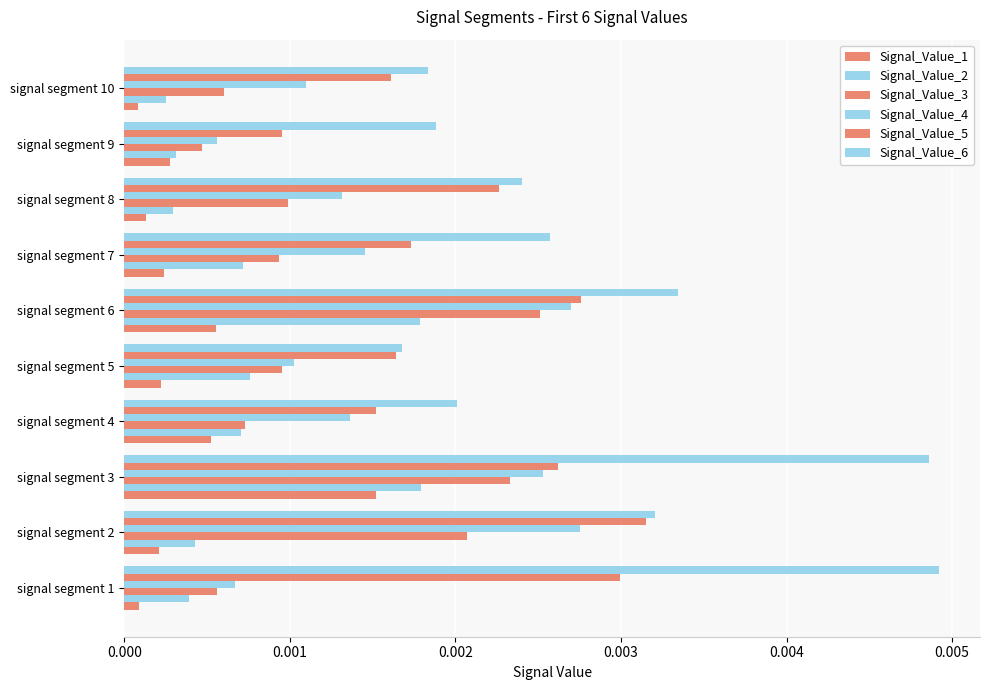

How many categories are shown in the chart?

10